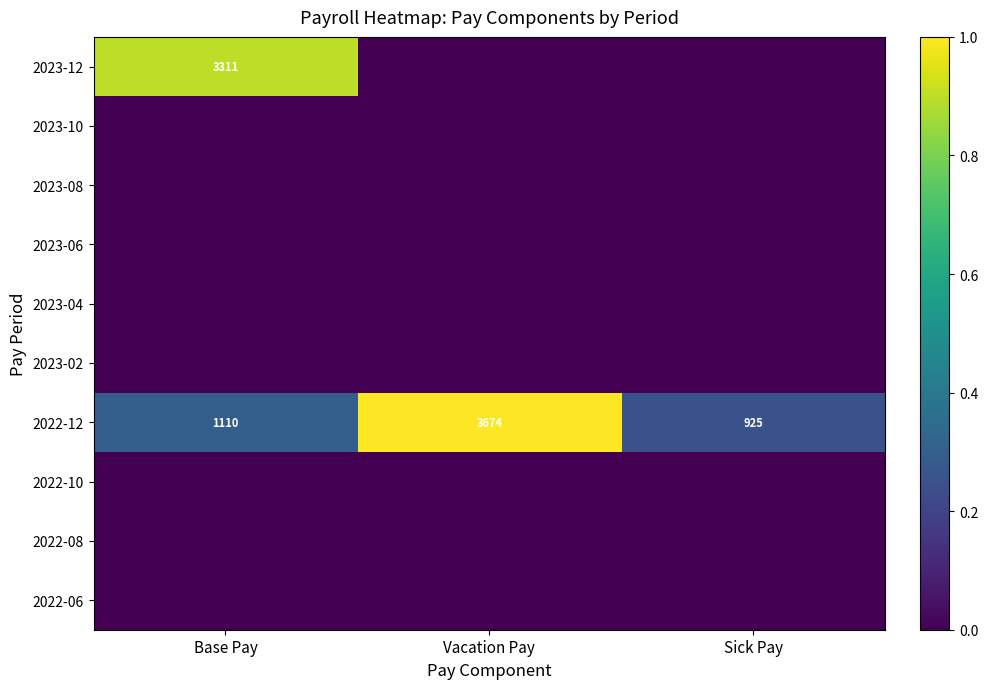

What is the maximum value for 2022-12?

3674